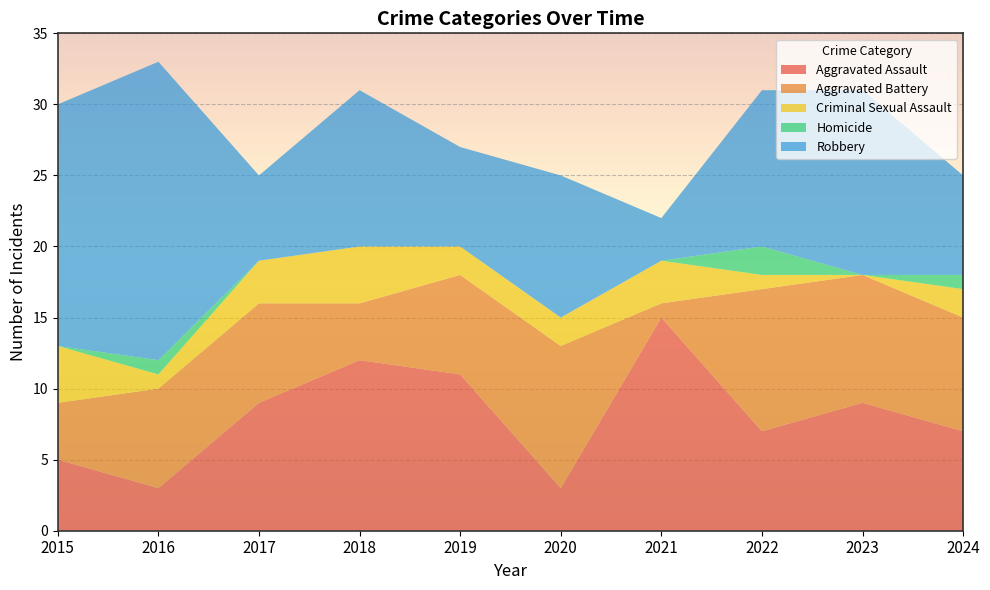

Reading left to right, transcribe all the data shown in this chart.

Aggravated Assault: 2015=5	2016=3	2017=9	2018=12	2019=11	2020=3	2021=15	2022=7	2023=9	2024=7
Aggravated Battery: 2015=4	2016=7	2017=7	2018=4	2019=7	2020=10	2021=1	2022=10	2023=9	2024=8
Criminal Sexual Assault: 2015=4	2016=1	2017=3	2018=4	2019=2	2020=2	2021=3	2022=1	2023=0	2024=2
Homicide: 2015=0	2016=1	2017=0	2018=0	2019=0	2020=0	2021=0	2022=2	2023=0	2024=1
Robbery: 2015=17	2016=21	2017=6	2018=11	2019=7	2020=10	2021=3	2022=11	2023=13	2024=7